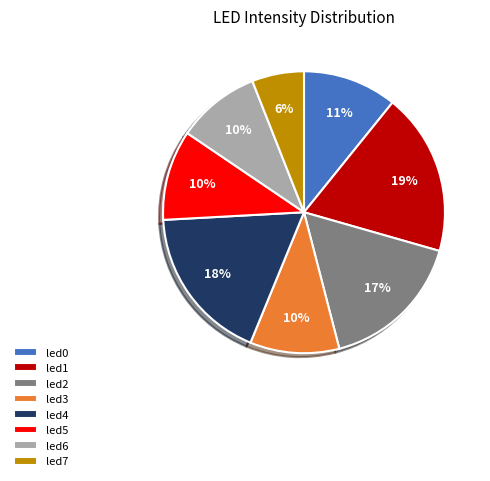

Is there a majority slice in this chart?

No